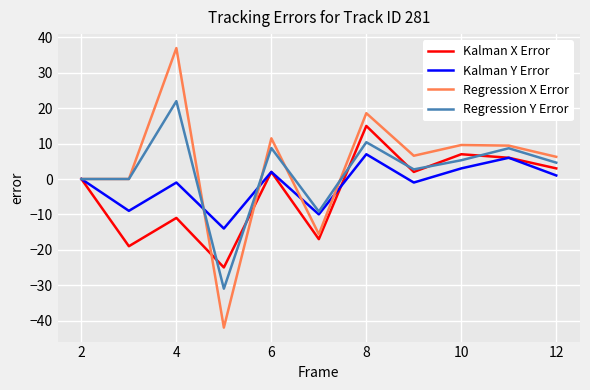

List the series in order of their peak value, lowest first.

Kalman Y Error, Kalman X Error, Regression Y Error, Regression X Error